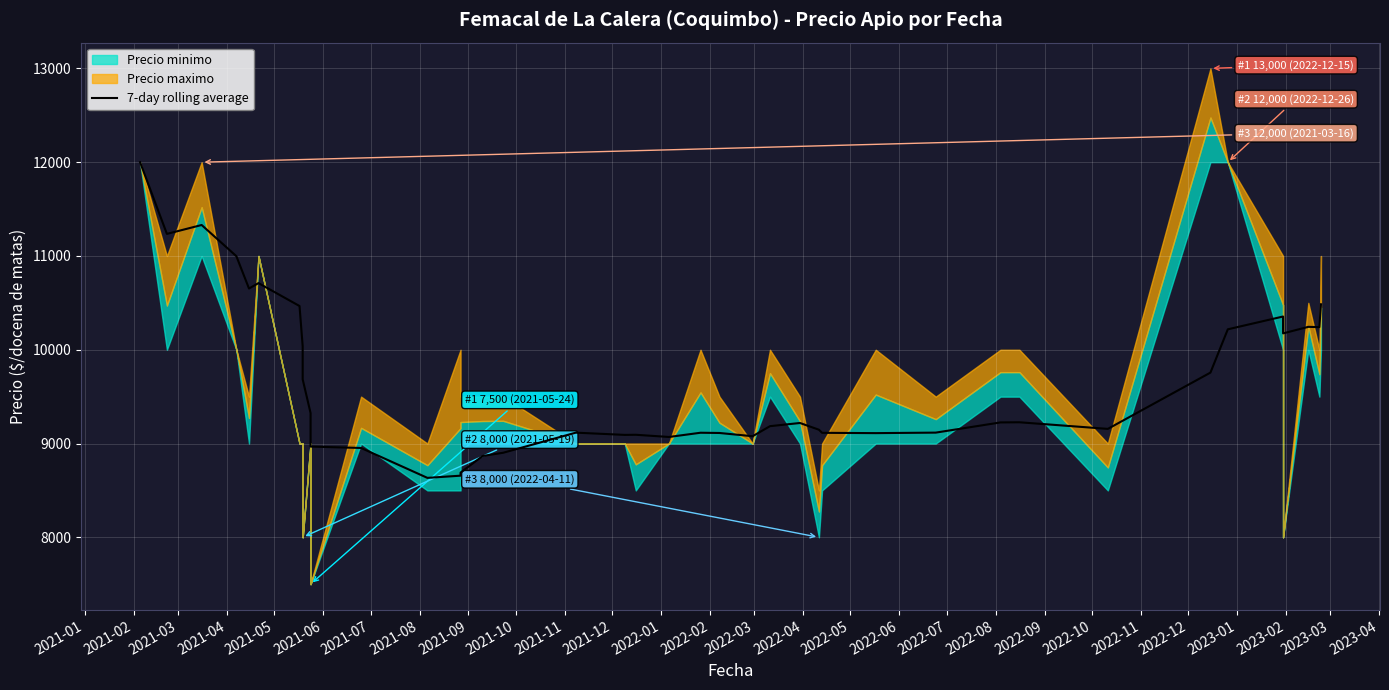

How many lines are shown in the chart?

1